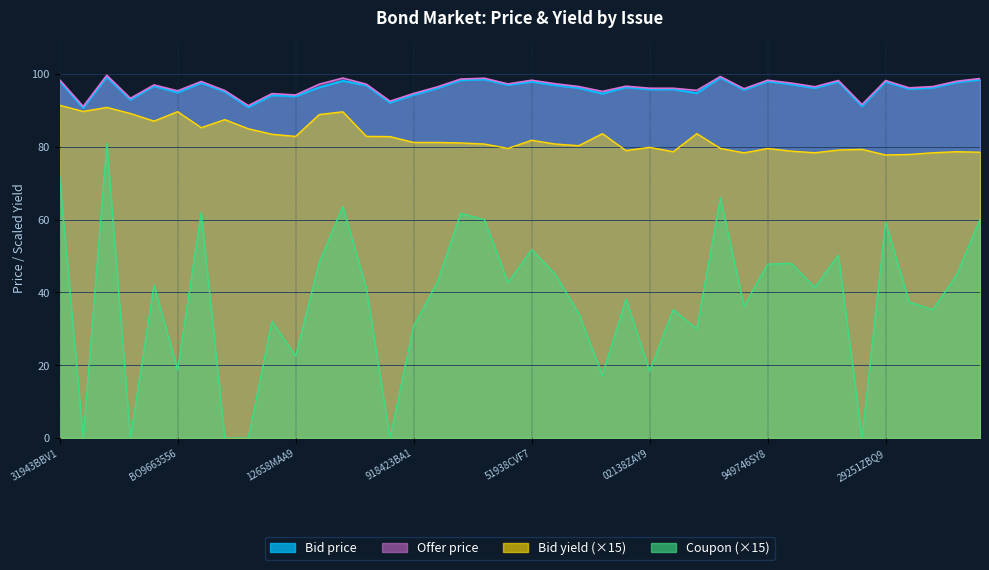

What is the difference between the highest and lowest values at 254687CD6?

55.1